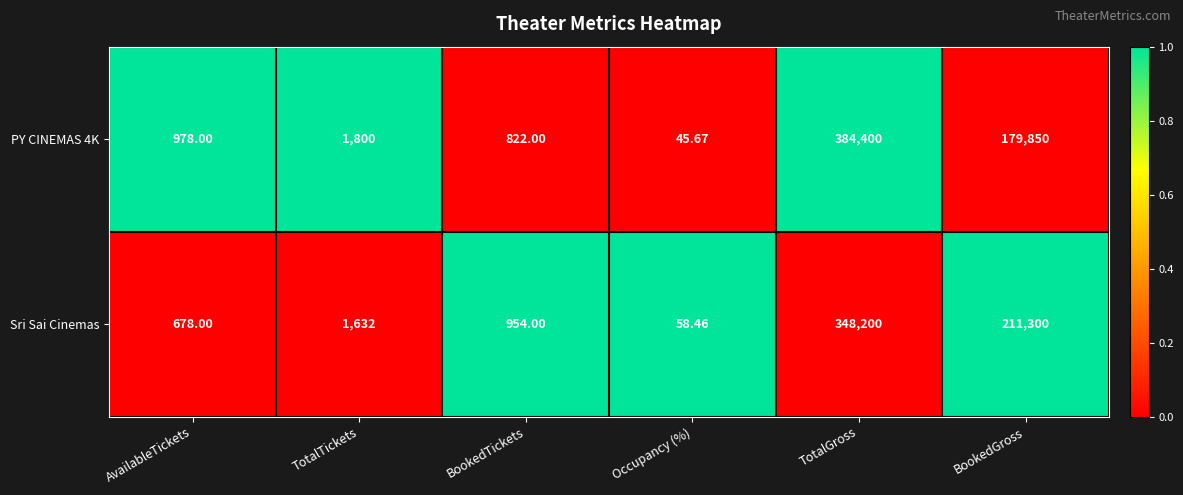

At which label is PY CINEMAS 4K closest to 192222?

BookedGross